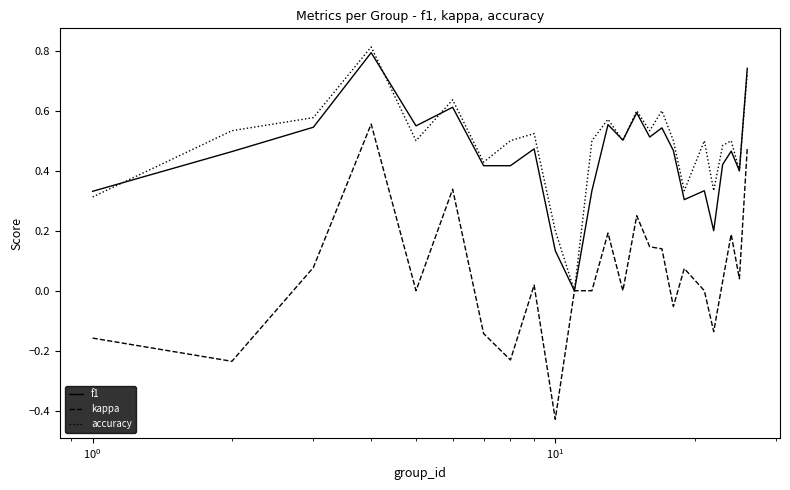

What is the highest value of the accuracy series?

0.8